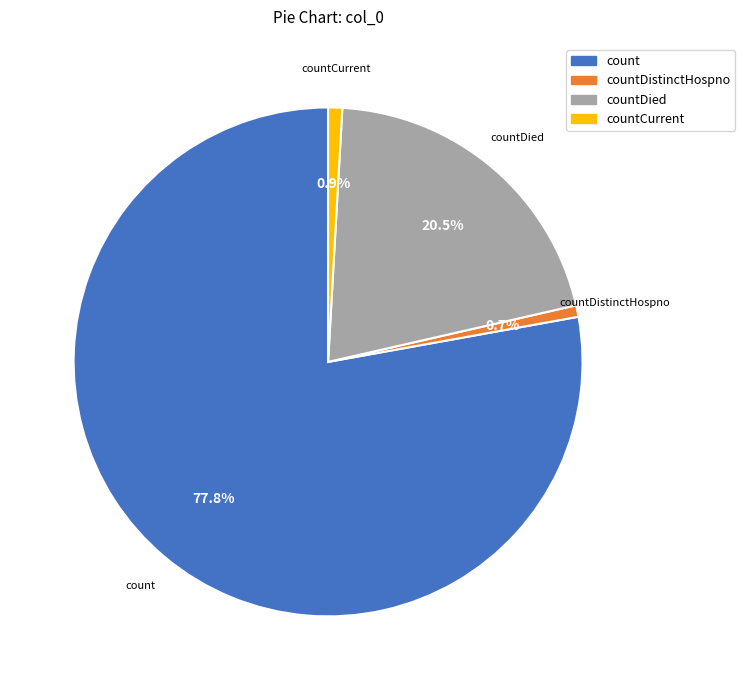

Does any single category account for the majority?

Yes